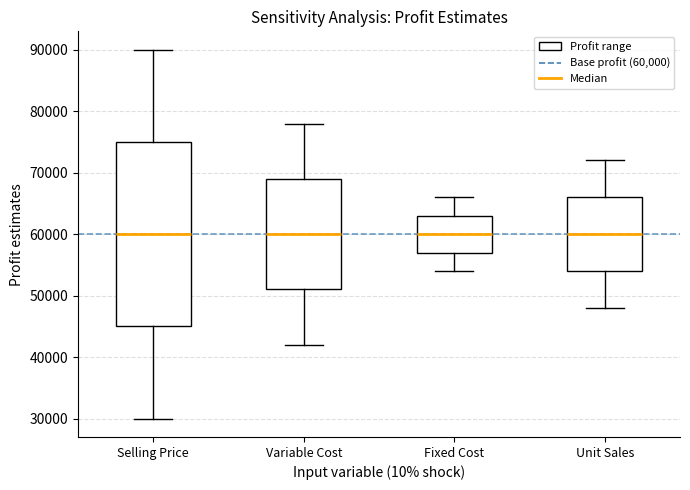

Where does the median line of the box for Fixed Cost sit on the y-axis? The values are not printed on the chart, so give them approximately, as read against the axis.

60000